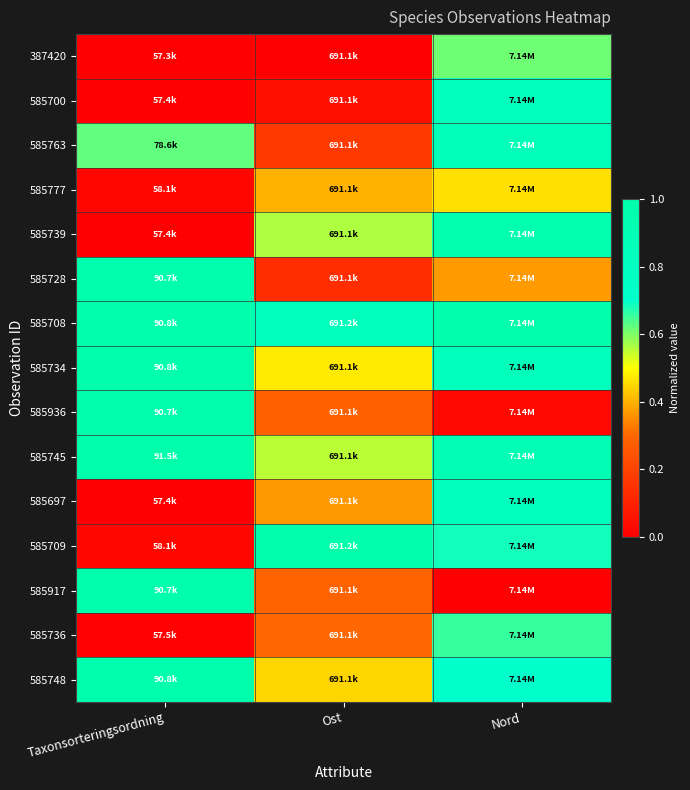

Reading left to right, extract all data points from this chart.

387420: Taxonsorteringsordning=0.0	Ost=0.0	Nord=0.6
585700: Taxonsorteringsordning=0.0	Ost=0.0	Nord=0.8
585763: Taxonsorteringsordning=0.6	Ost=0.2	Nord=0.9
585777: Taxonsorteringsordning=0.0	Ost=0.4	Nord=0.5
585739: Taxonsorteringsordning=0.0	Ost=0.6	Nord=0.9
585728: Taxonsorteringsordning=1.0	Ost=0.1	Nord=0.4
585708: Taxonsorteringsordning=1.0	Ost=0.9	Nord=1.0
585734: Taxonsorteringsordning=1.0	Ost=0.5	Nord=0.8
585936: Taxonsorteringsordning=1.0	Ost=0.3	Nord=0.0
585745: Taxonsorteringsordning=1.0	Ost=0.6	Nord=0.9
585697: Taxonsorteringsordning=0.0	Ost=0.4	Nord=0.8
585709: Taxonsorteringsordning=0.0	Ost=1.0	Nord=0.7
585917: Taxonsorteringsordning=1.0	Ost=0.3	Nord=0.0
585736: Taxonsorteringsordning=0.0	Ost=0.3	Nord=0.7
585748: Taxonsorteringsordning=1.0	Ost=0.4	Nord=0.7